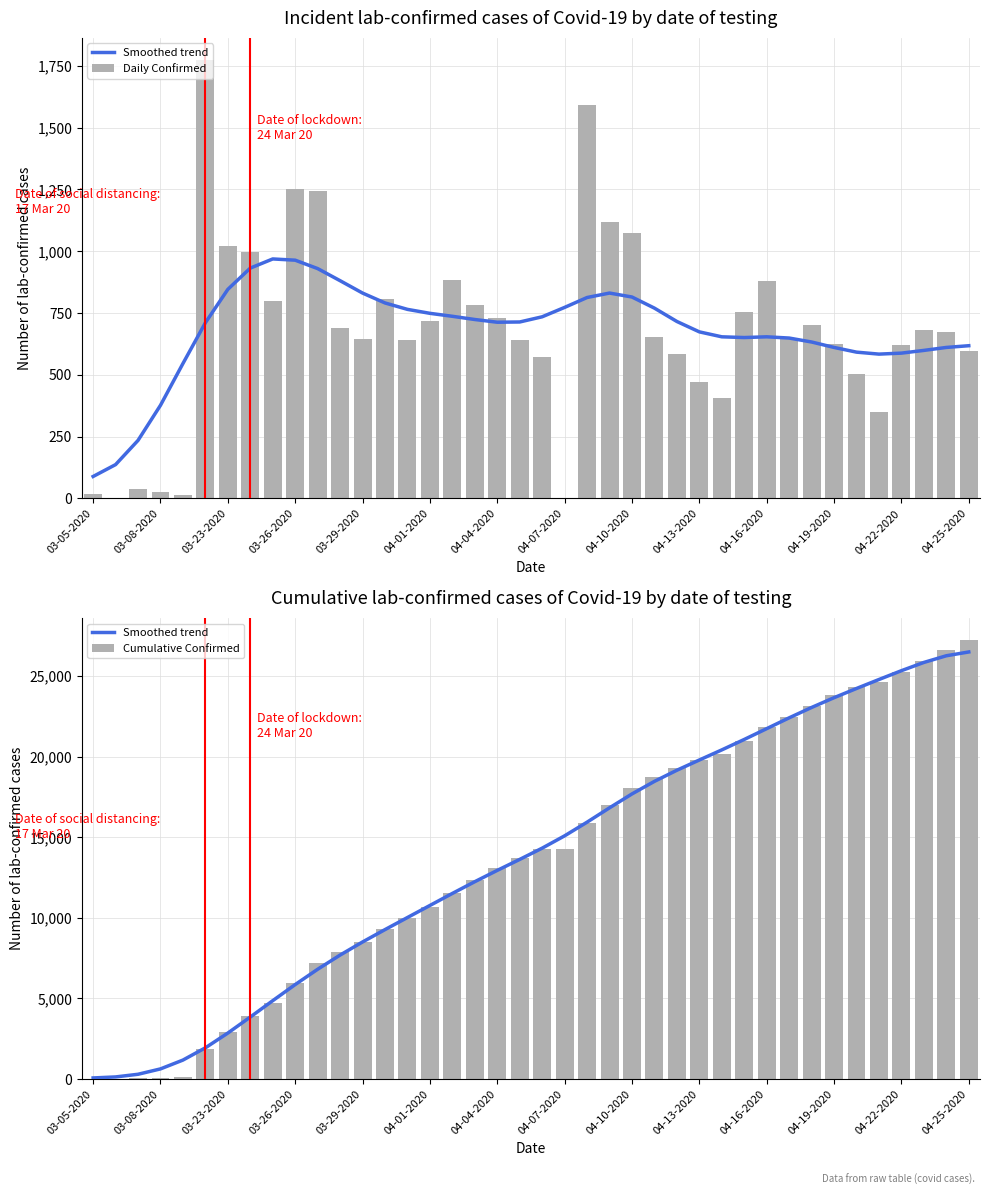

How many data points in Cumulative Confirmed are above 14294?

18